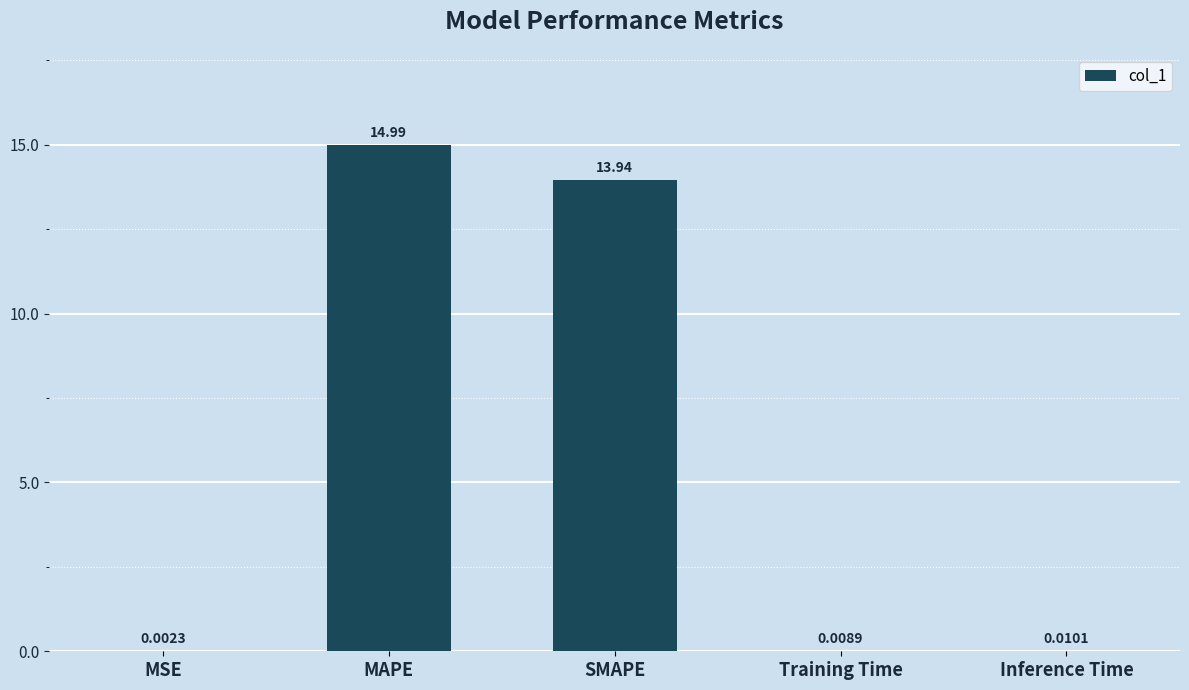

What is the change in value from MSE to MAPE?

+15.0